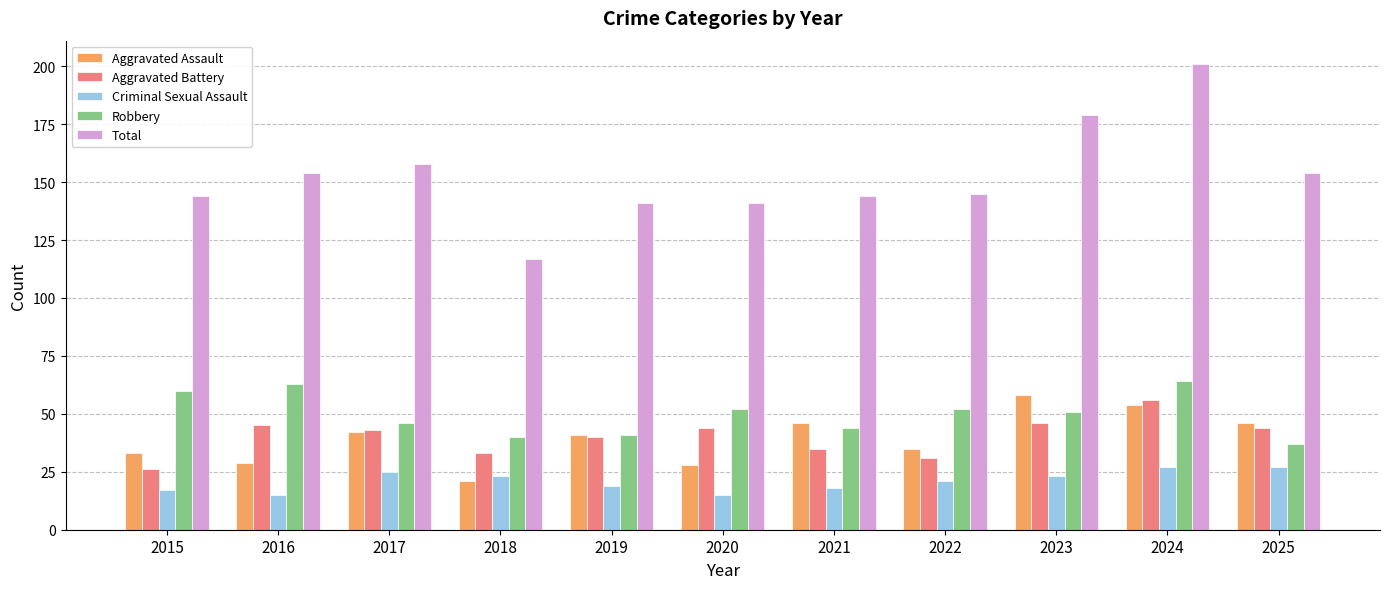

Count the number of data series in this chart.

5